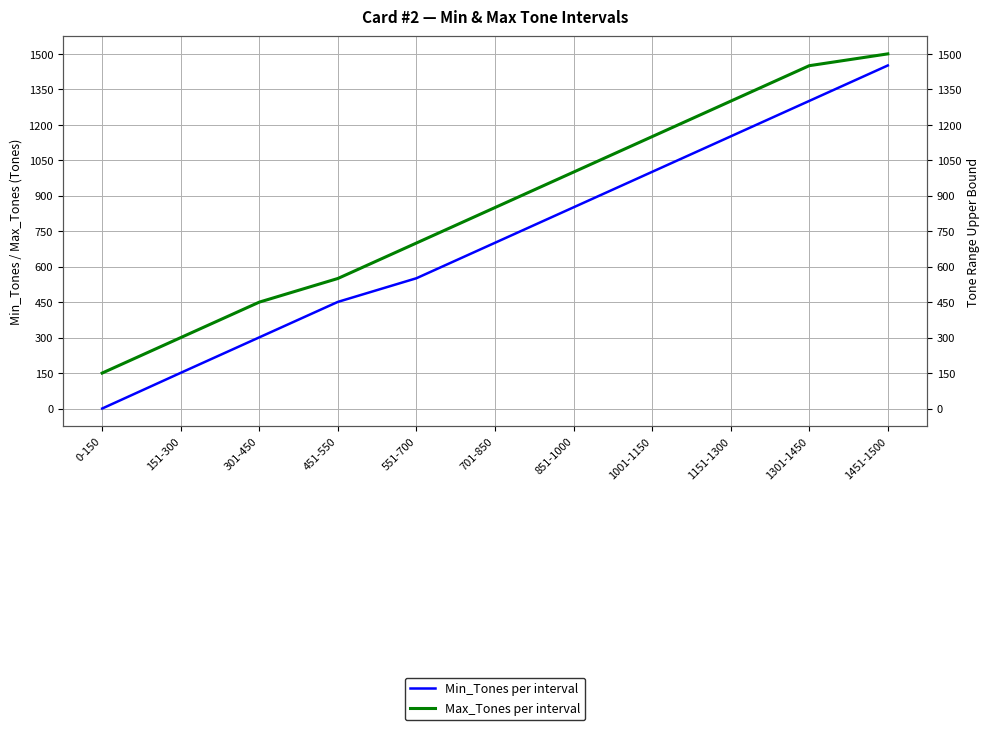

Is the value of Min_Tones per interval at 551-700 greater than the value of Max_Tones per interval at 1301-1450?

No